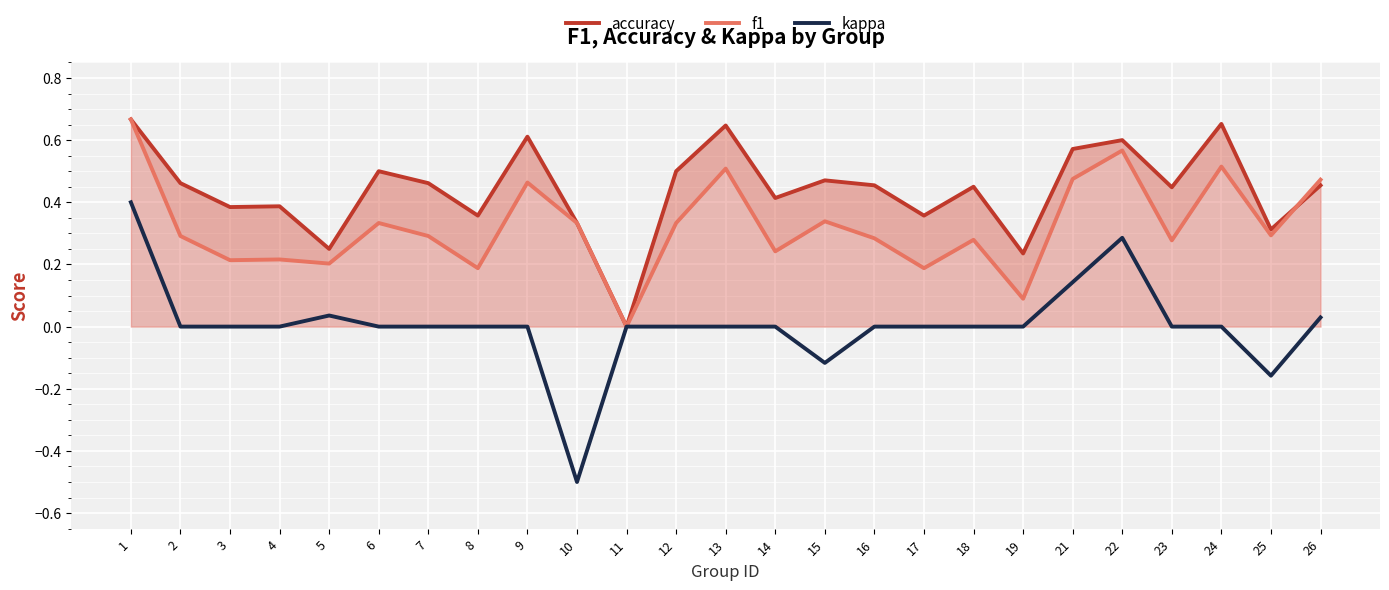

Between 21 and 26, which is larger?

21